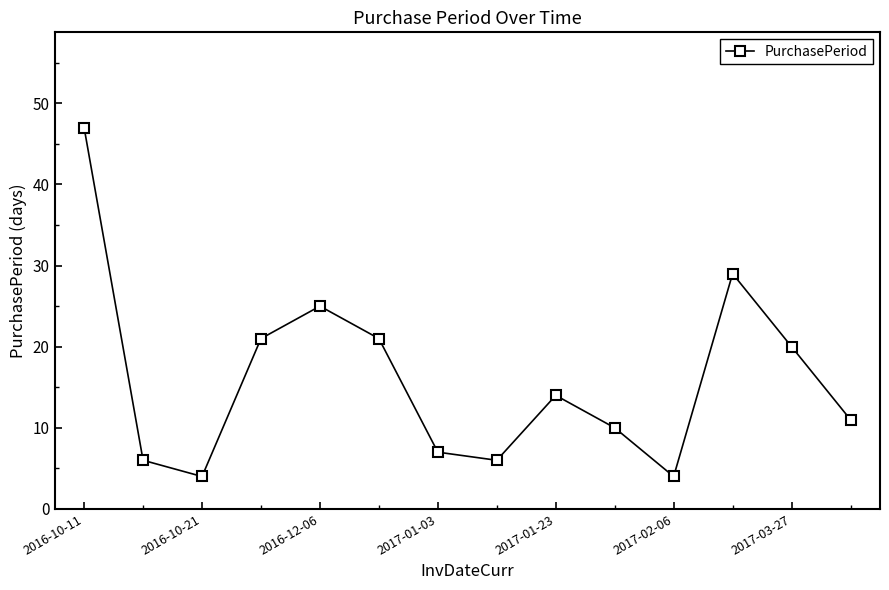

What is the value of the 12th point from the left?

29